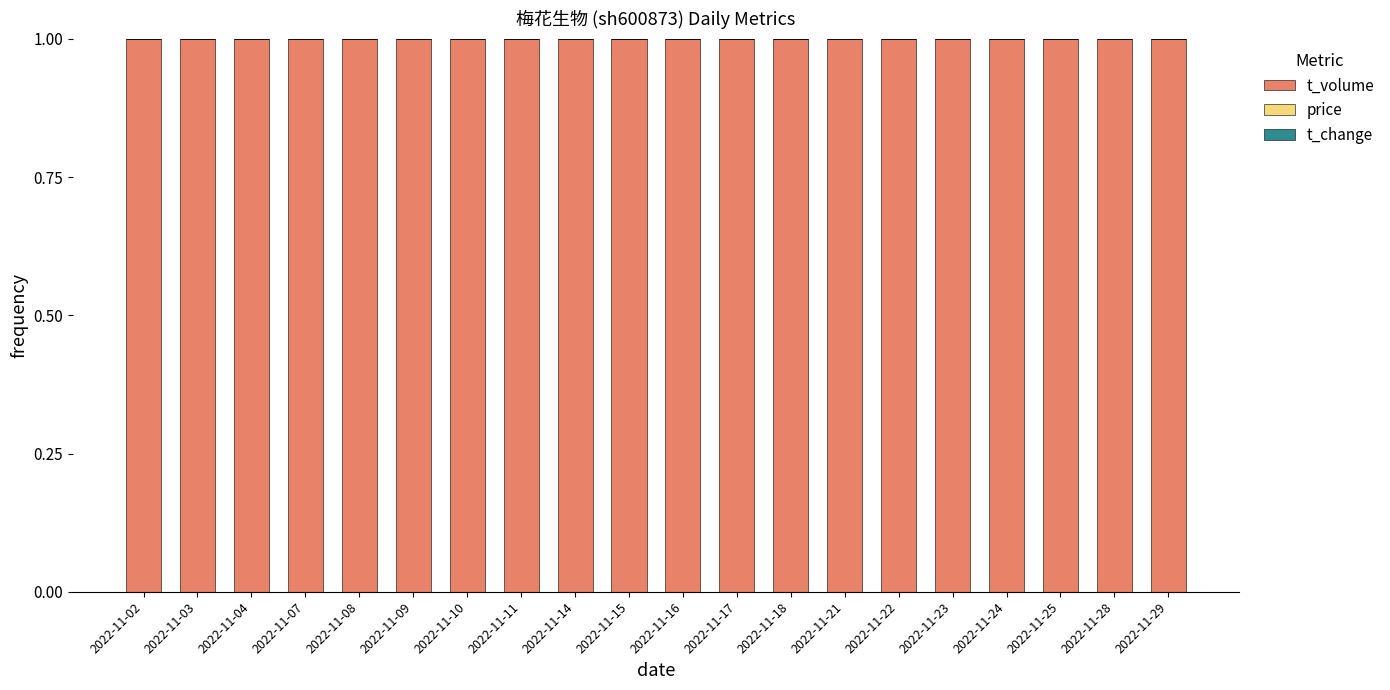

True or false: t_volume has a value of 1.0 at 2022-11-14.

True